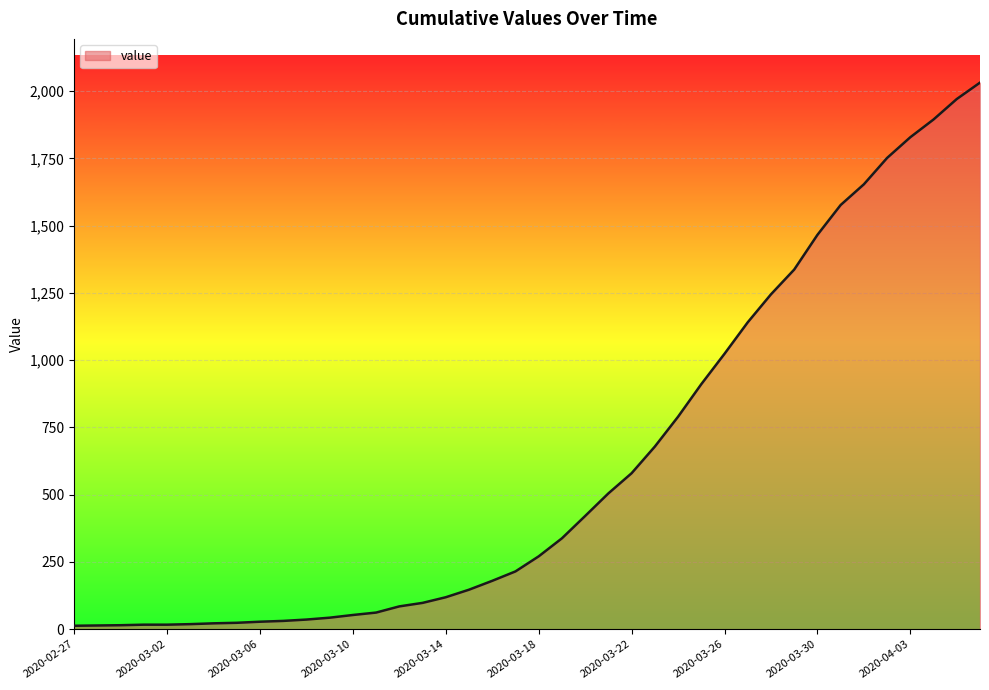

What is the greatest value displayed?

2032